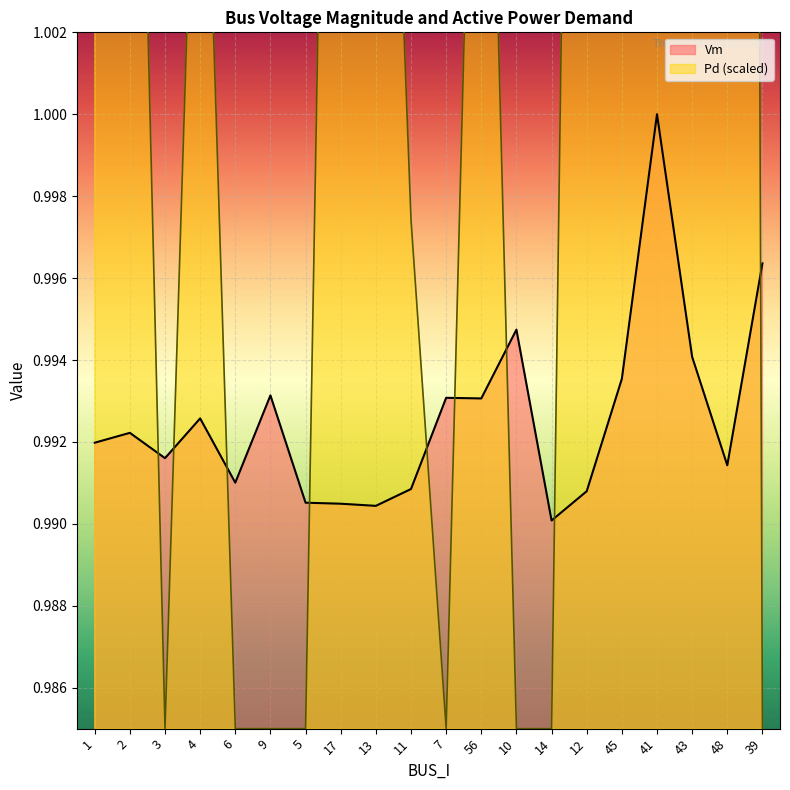

What is the label of the 18th point from the left?

43